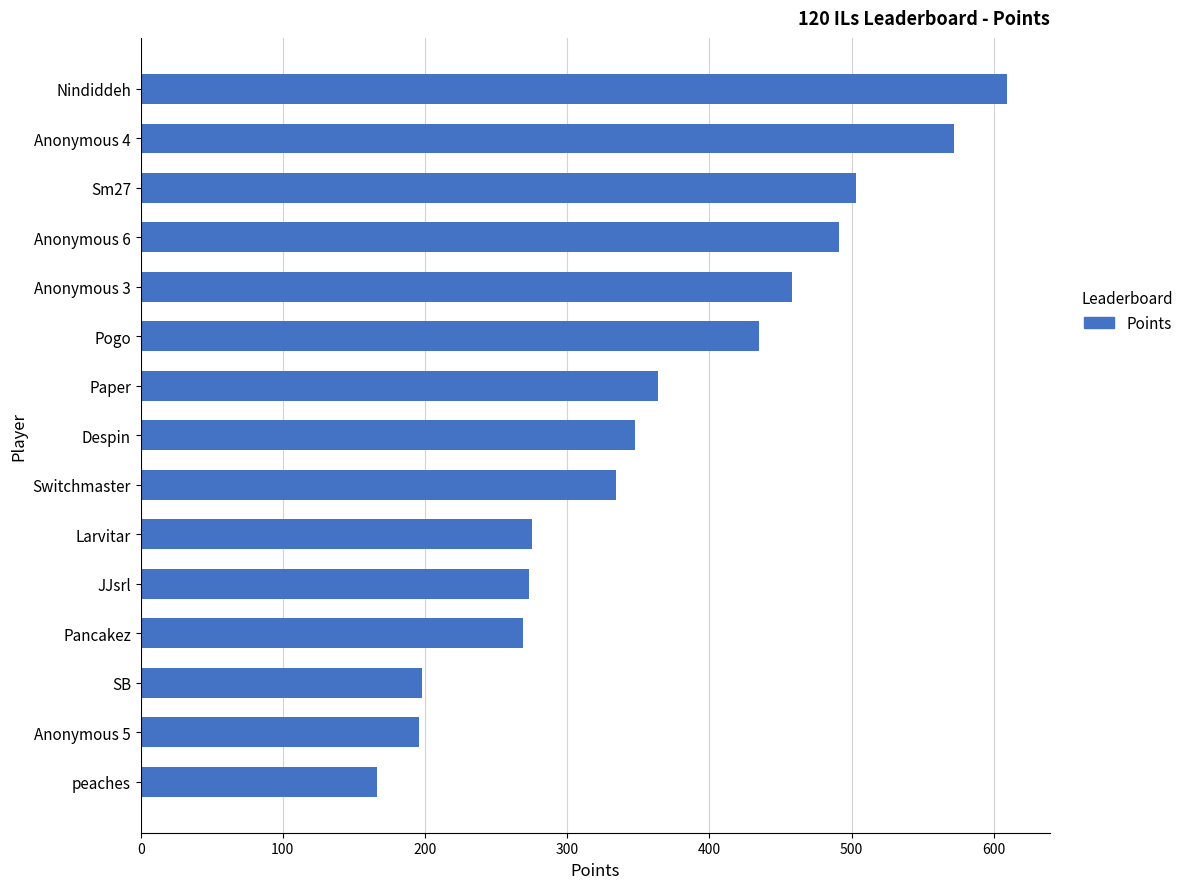

How many bars are there in total?

15